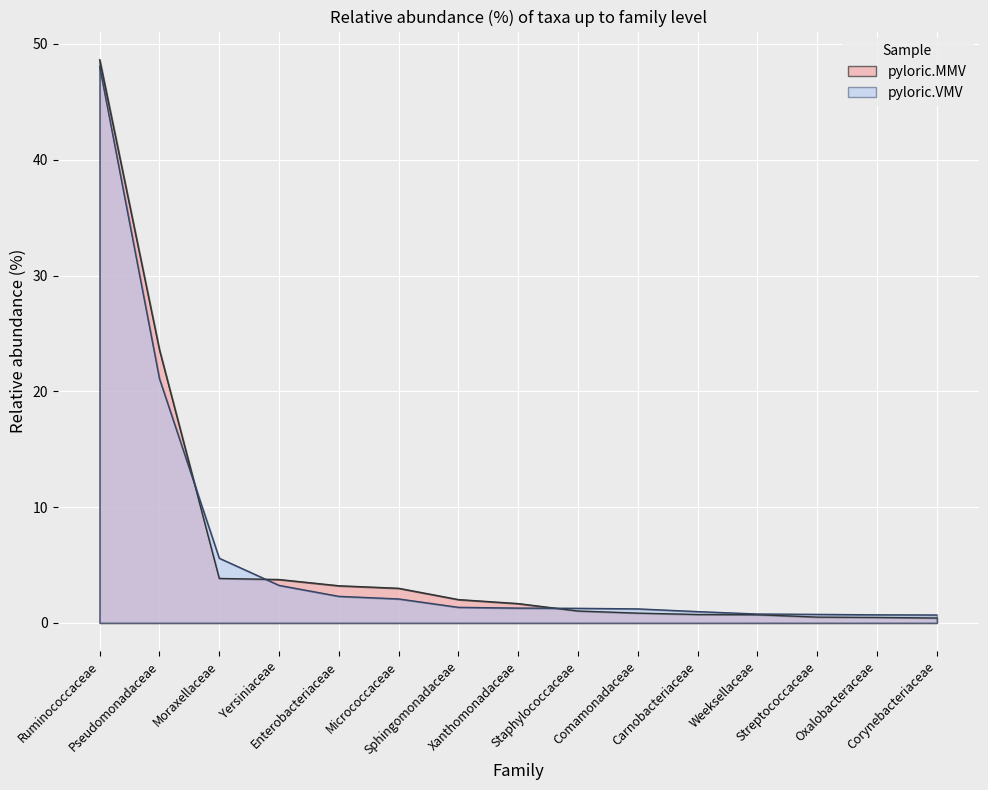

Reading left to right, transcribe all the data shown in this chart.

pyloric.MMV: 48.6	23.6	3.8	3.7	3.2	3.0	2.0	1.7	1.0	0.8	0.7	0.7	0.5	0.5	0.4
pyloric.VMV: 48.1	21.1	5.6	3.2	2.3	2.1	1.3	1.3	1.3	1.2	1.0	0.8	0.7	0.7	0.7